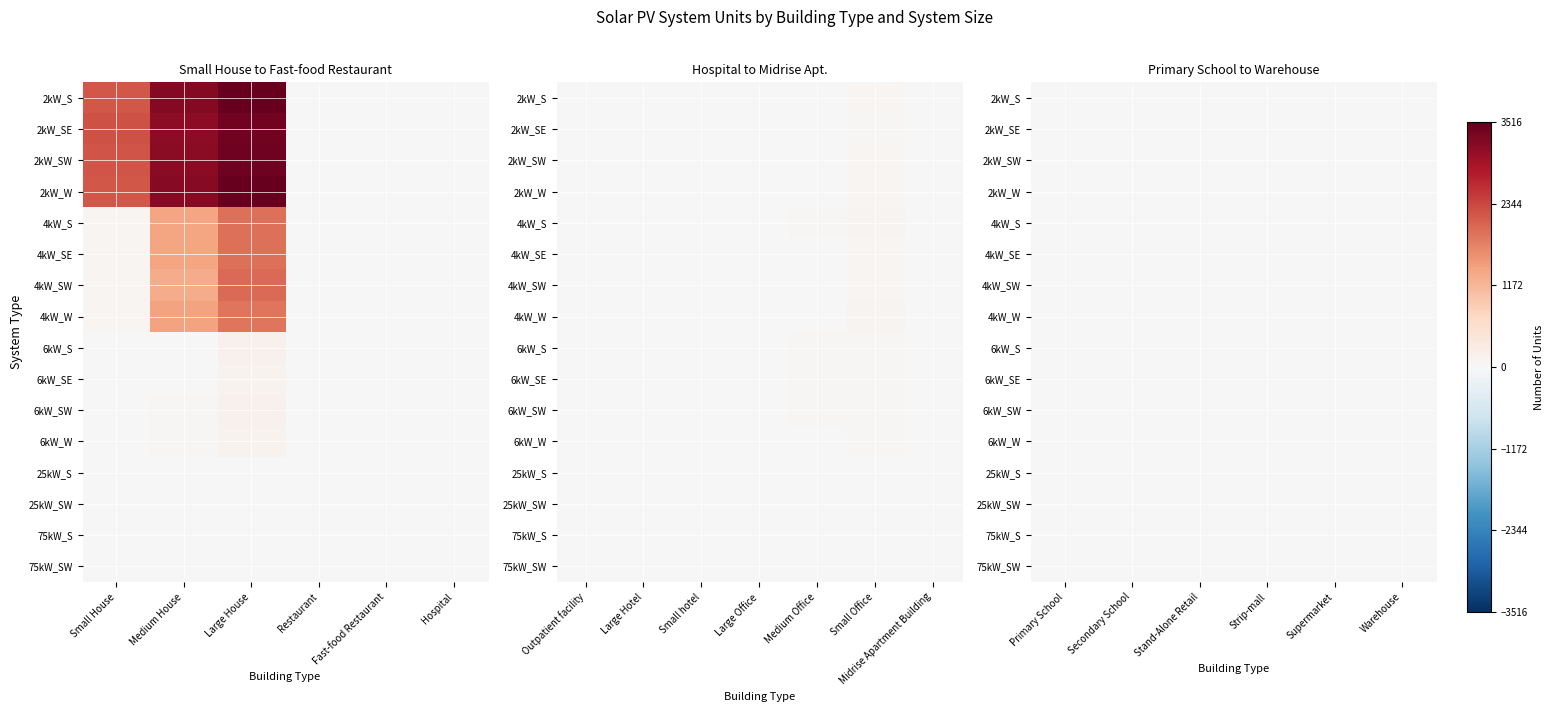

Is it true that 2kW_SW equals 0 at Supermarket?

True